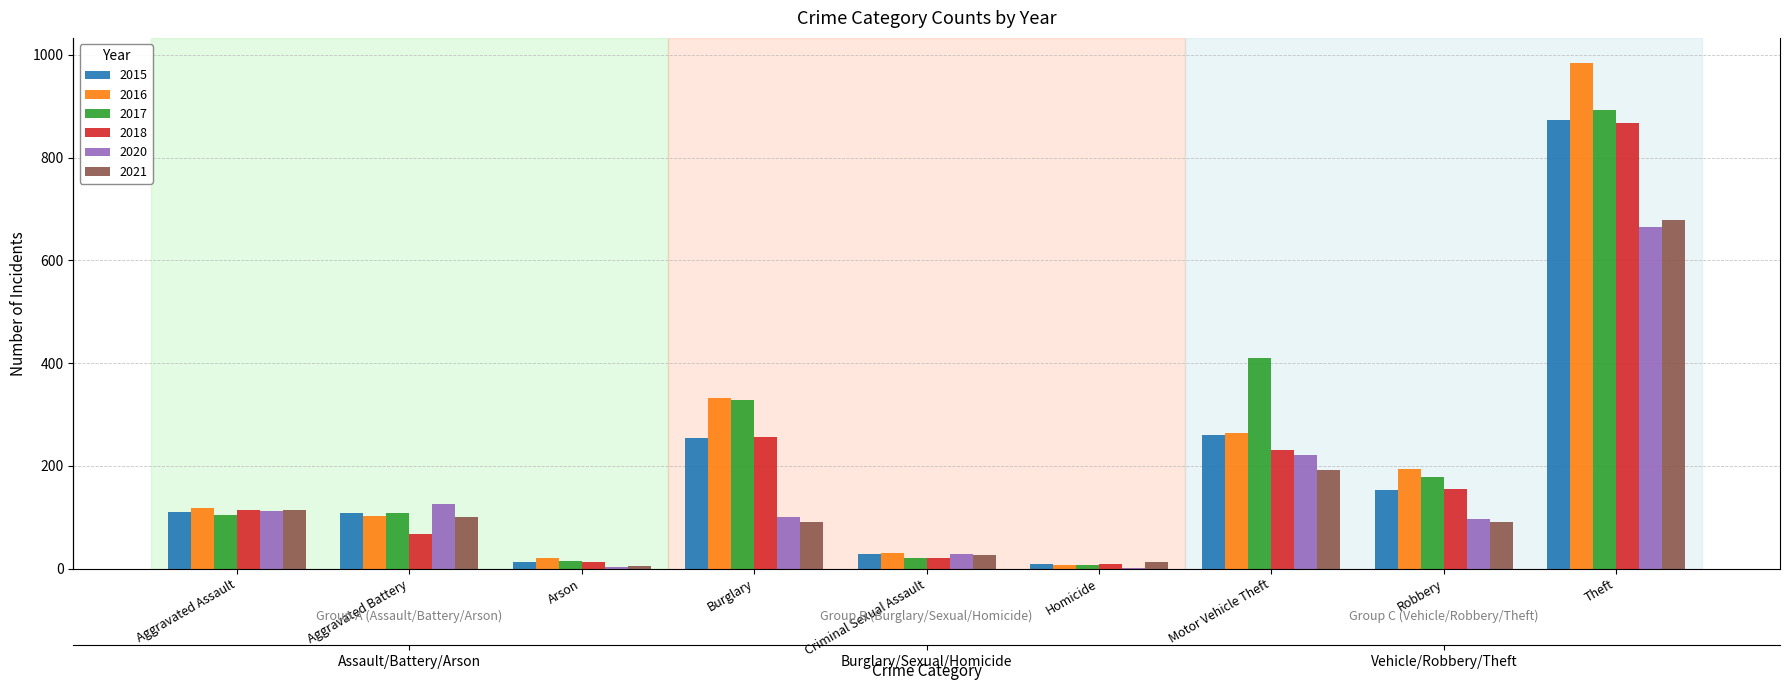

At which category is the sum across all series the highest?

Theft